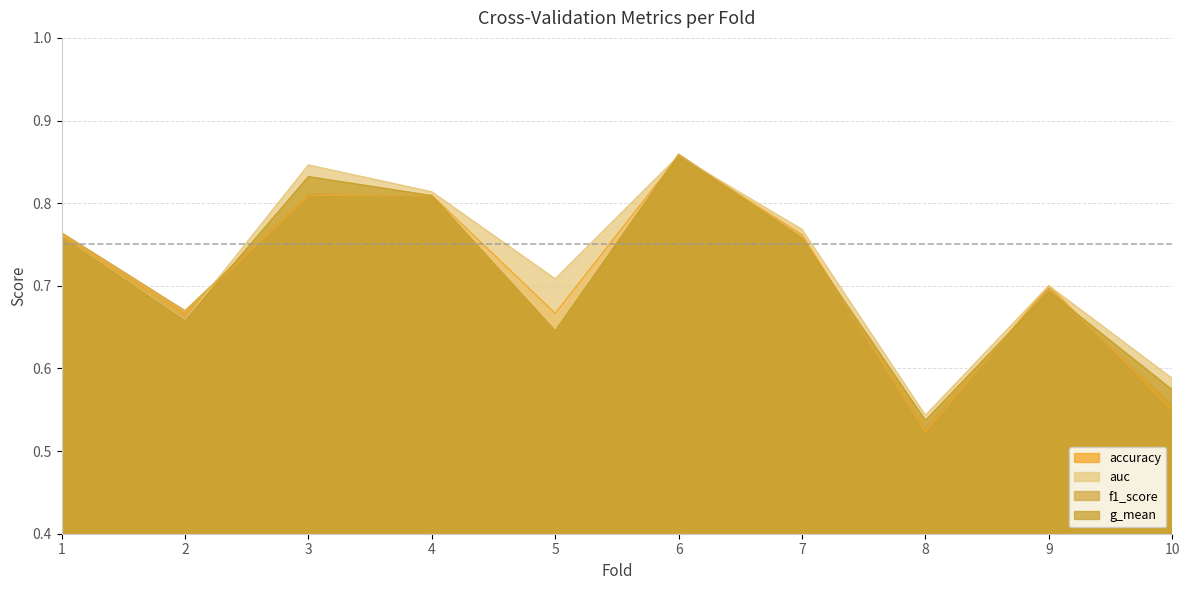

Which series changed the most between 3 and 10?

accuracy